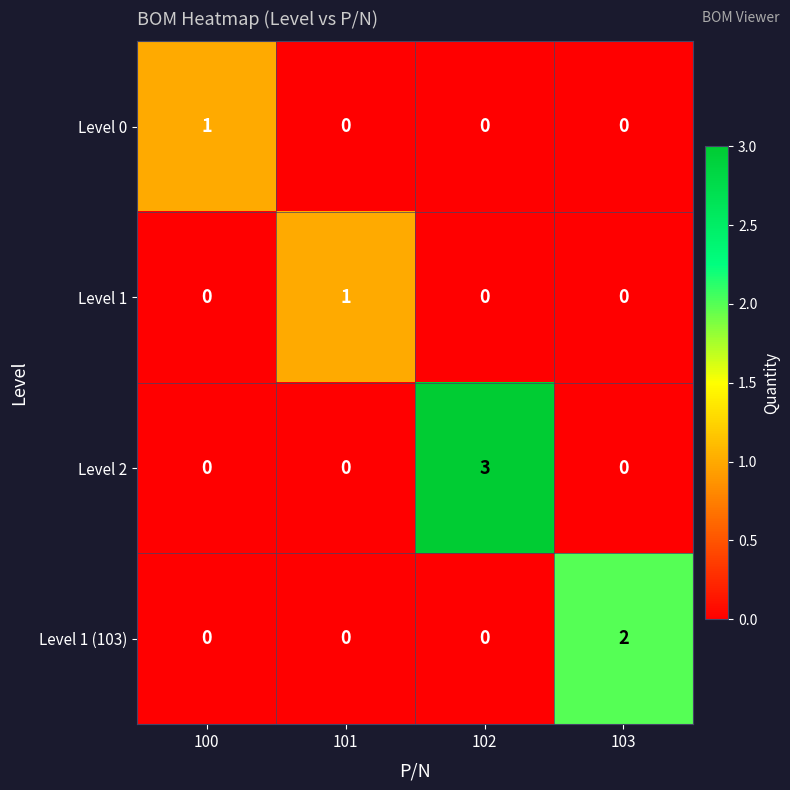

At which category is the sum across all series the highest?

102